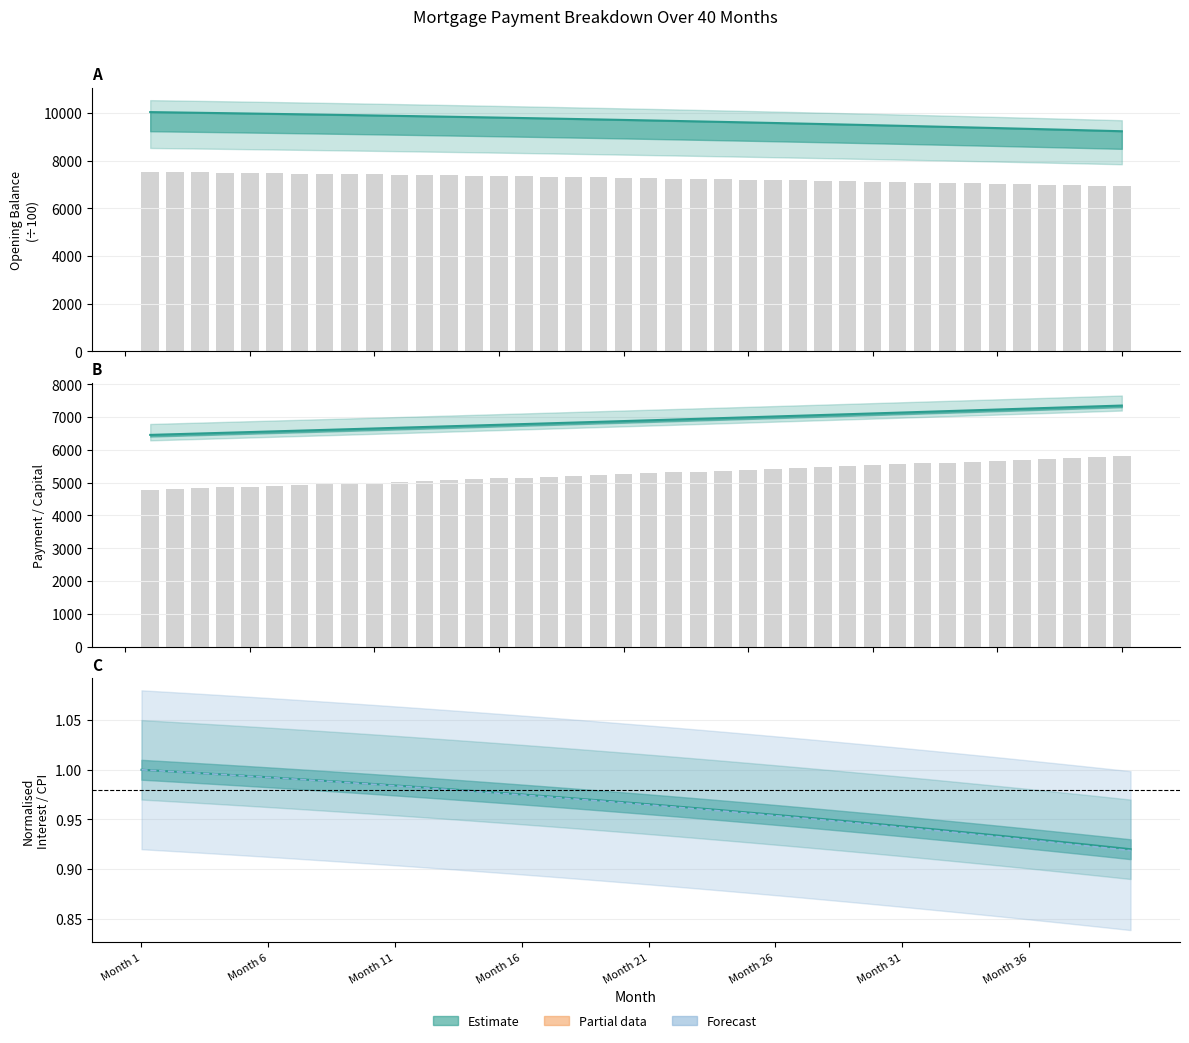

What is the total value across all series at 29?

22100.3